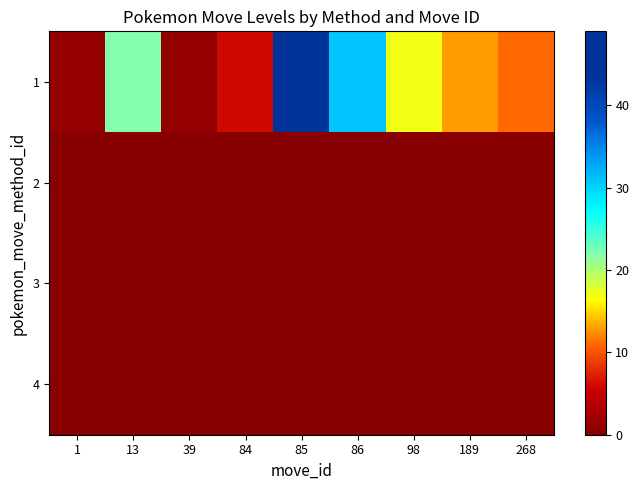

Reading right to left, extract all data points from this chart.

1: 268=11	189=13	98=17	86=31	85=49	84=6	39=1	13=22	1=1
2: 268=0	189=0	98=0	86=0	85=0	84=0	39=0	13=0	1=0
3: 268=0	189=0	98=0	86=0	85=0	84=0	39=0	13=0	1=0
4: 268=0	189=0	98=0	86=0	85=0	84=0	39=0	13=0	1=0